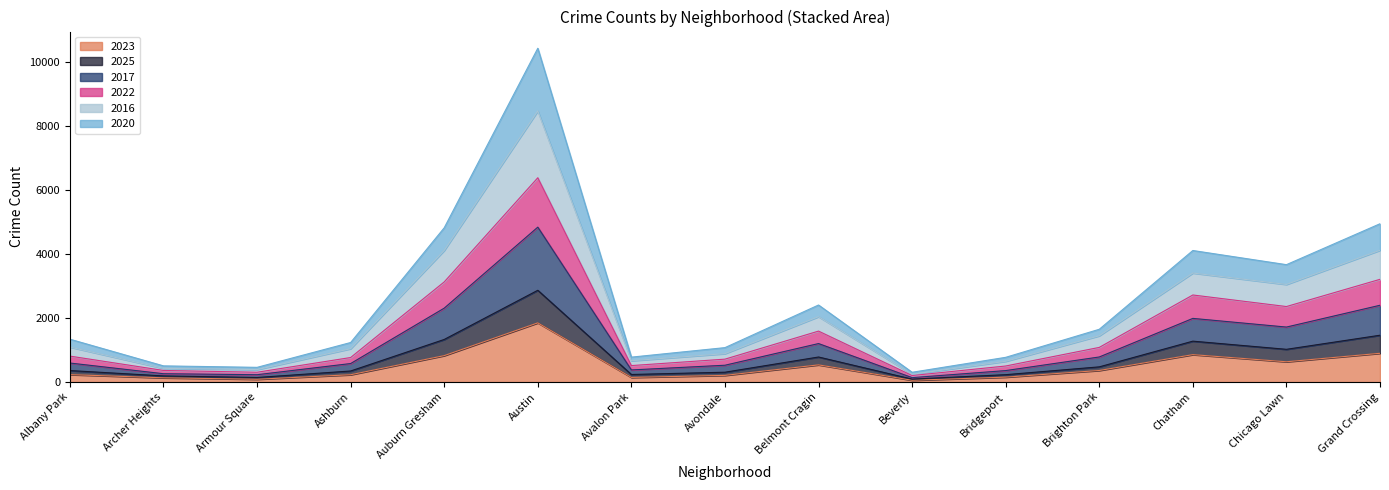

Which category has the highest value in the 2023 series?

Austin